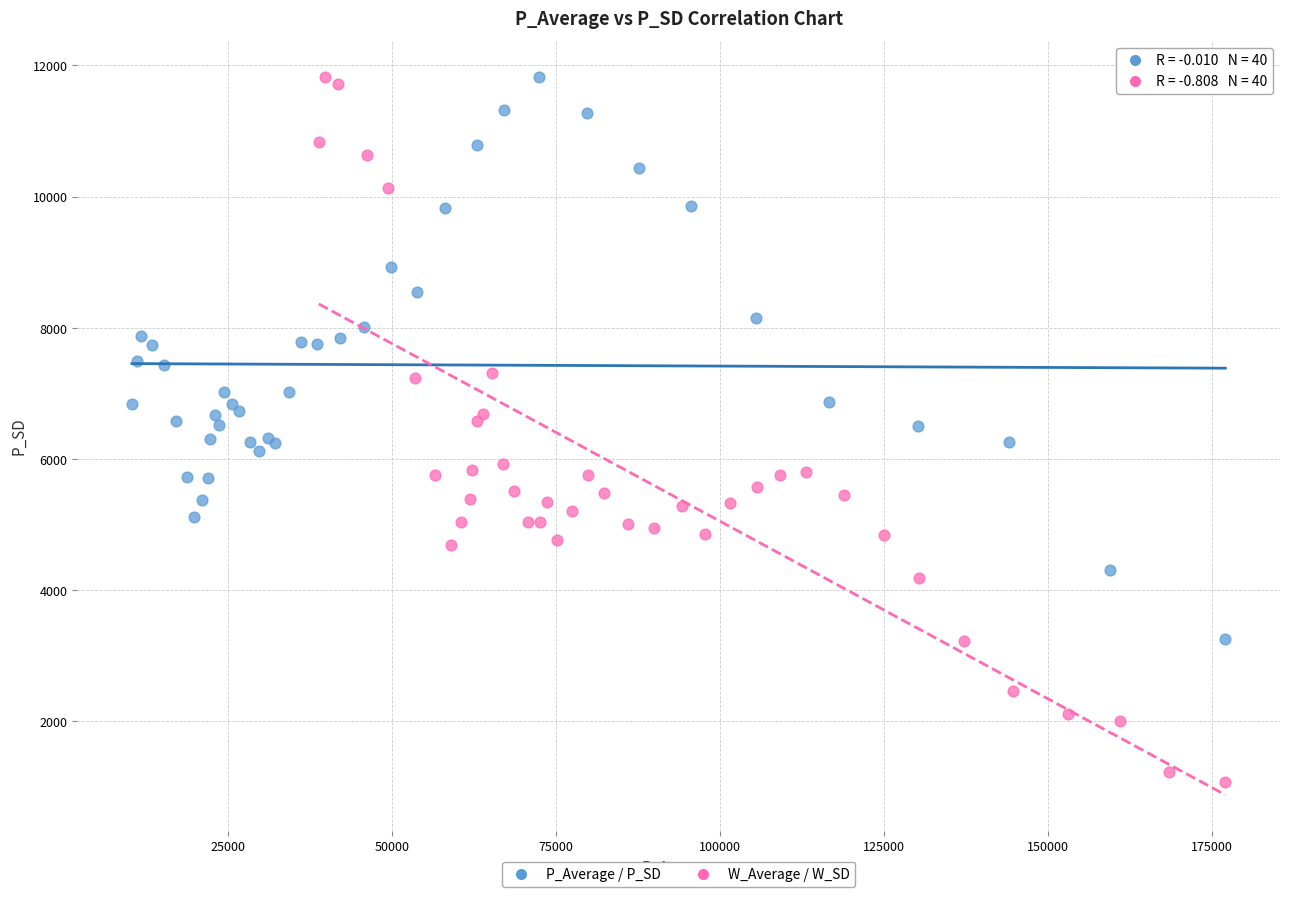

Which series contains the lowest Y value?

W_Average / W_SD